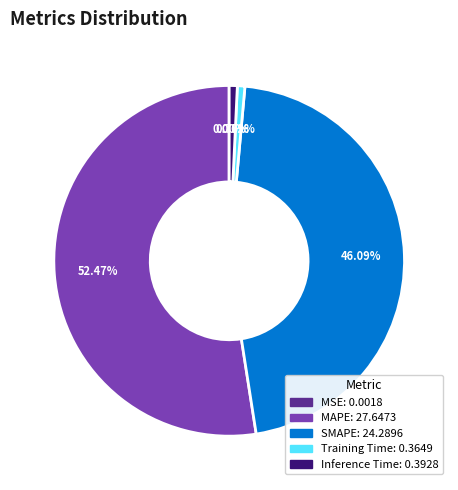

Between SMAPE and Inference Time, which is larger?

SMAPE